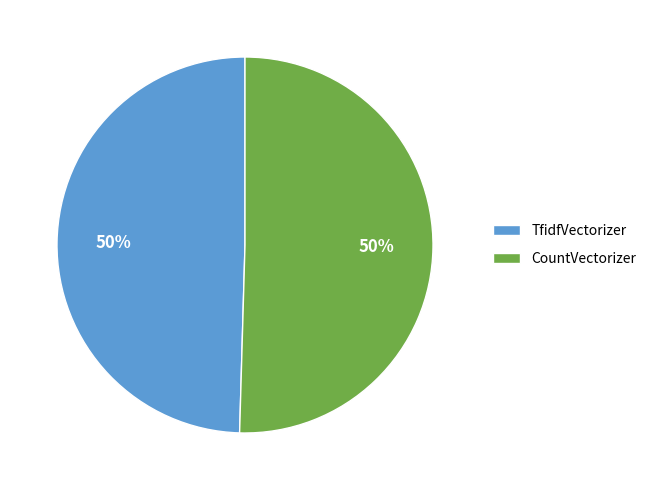

How many slices are in this pie chart?

2